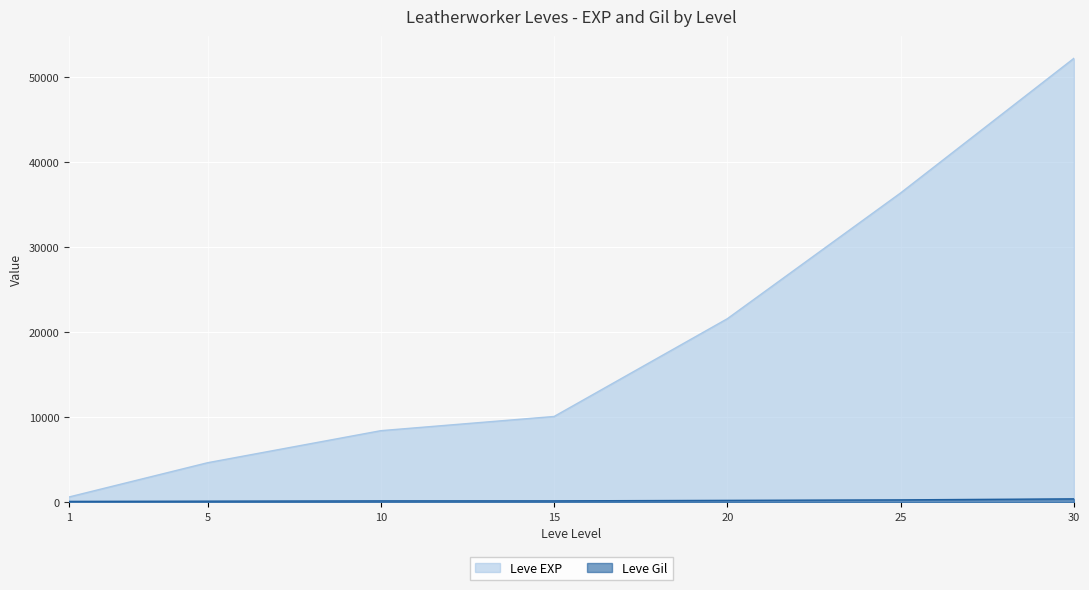

The value of Leve Gil at 30 is 553. True or false?

False